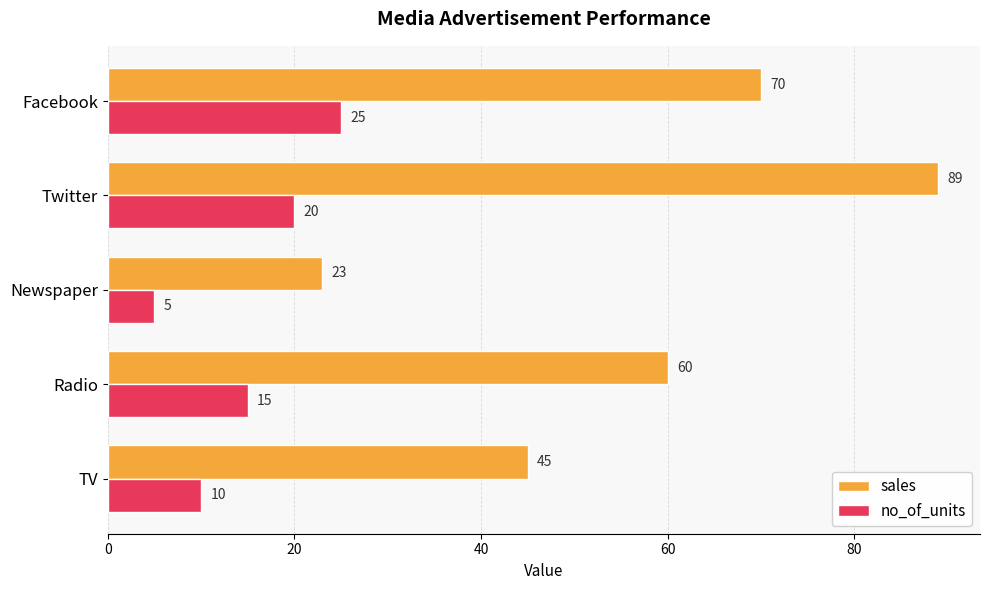

Which series has the largest total across all categories?

sales